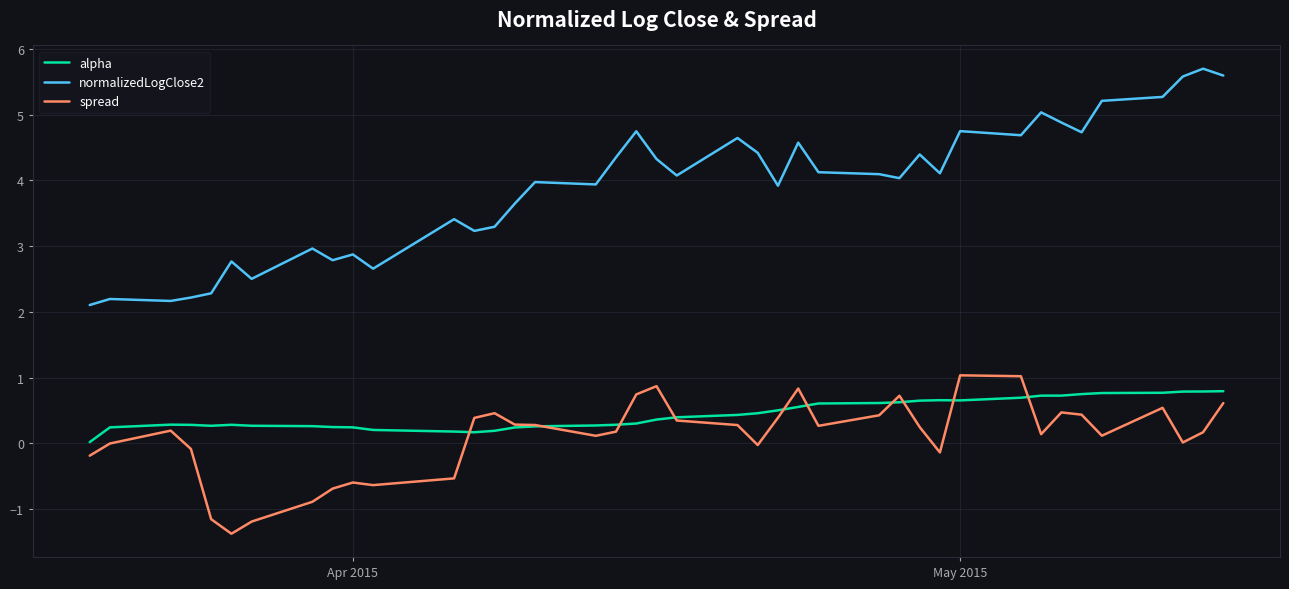

True or false: normalizedLogClose2 and spread cross at least once.

False